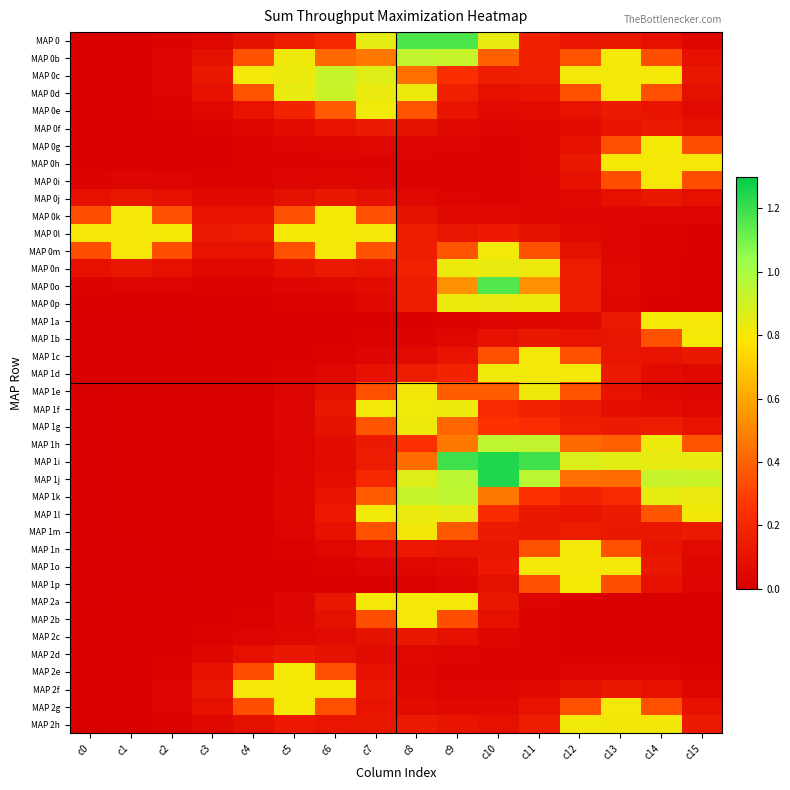

What is the difference between the highest and lowest values at c2?

0.8